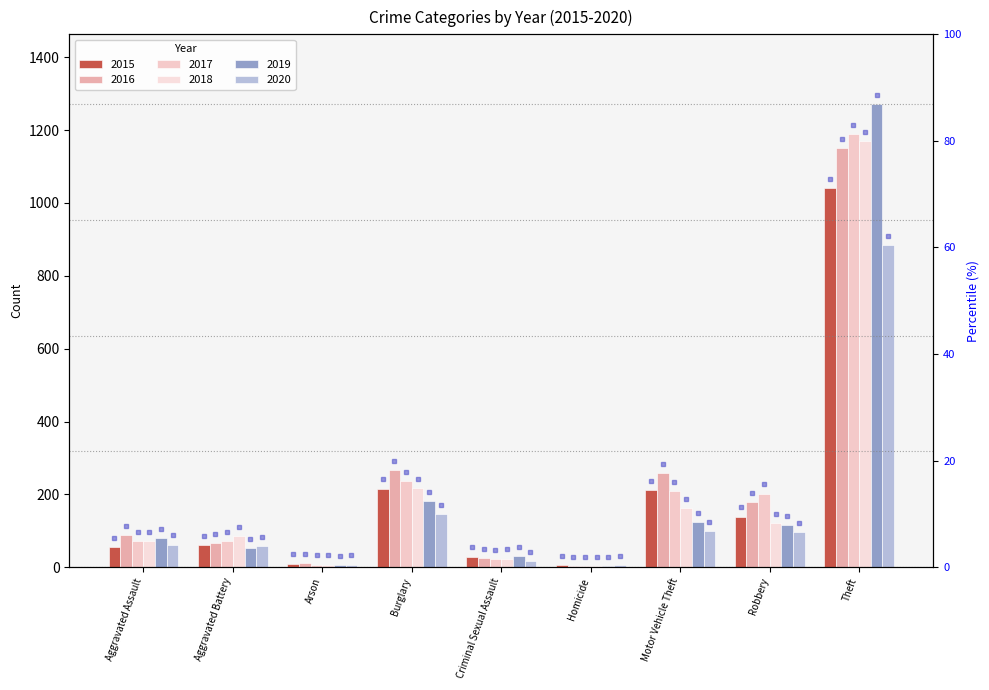

How many series are shown in this chart?

6